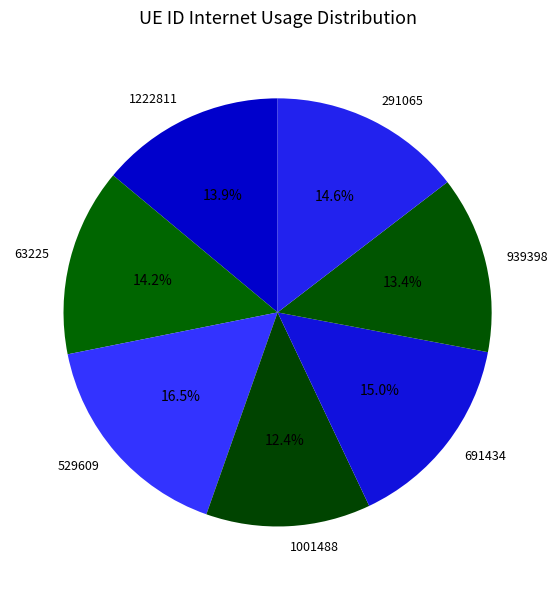

Is there a majority slice in this chart?

No